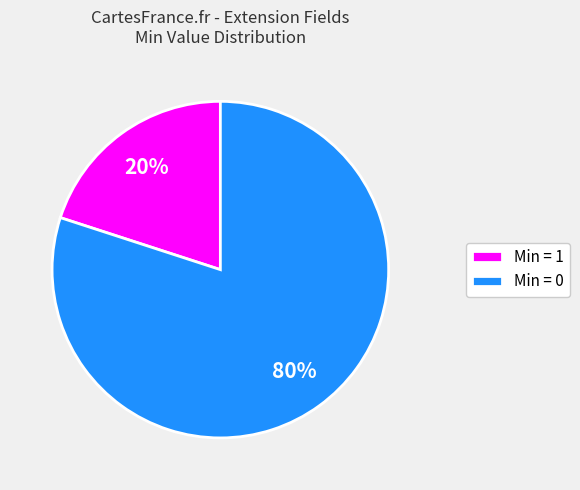

What is the smallest slice in the pie chart?

Min = 1